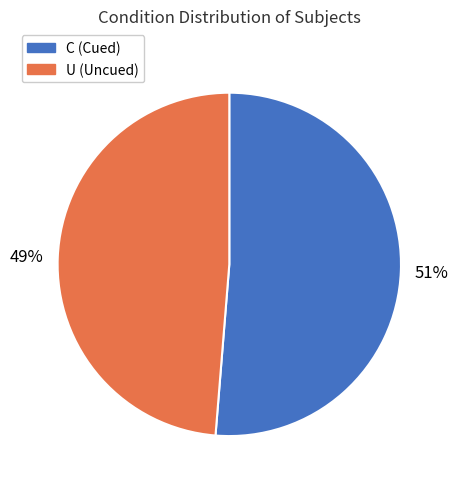

Is the sum of C (Cued) and U (Uncued) greater than half?

Yes